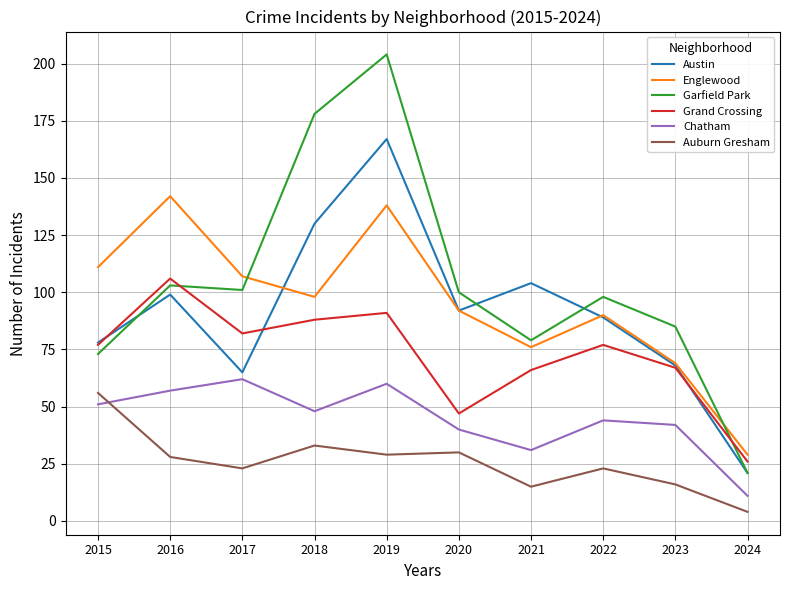

Which series has the widest spread of values?

Garfield Park